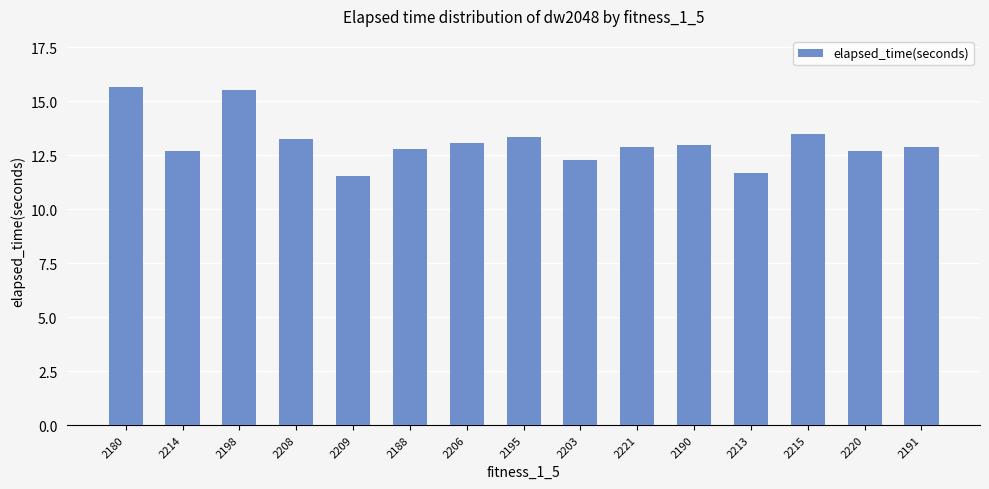

Are the bars grouped side by side (vs. stacked)?

No